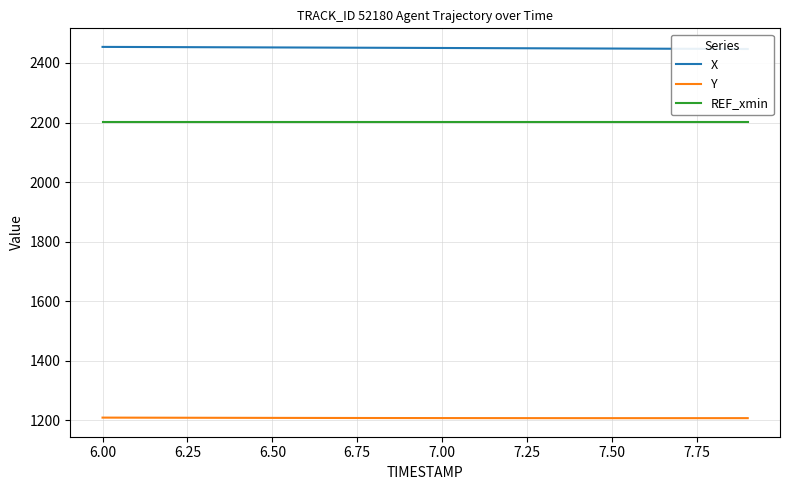

What is the minimum value for Y?

1206.5